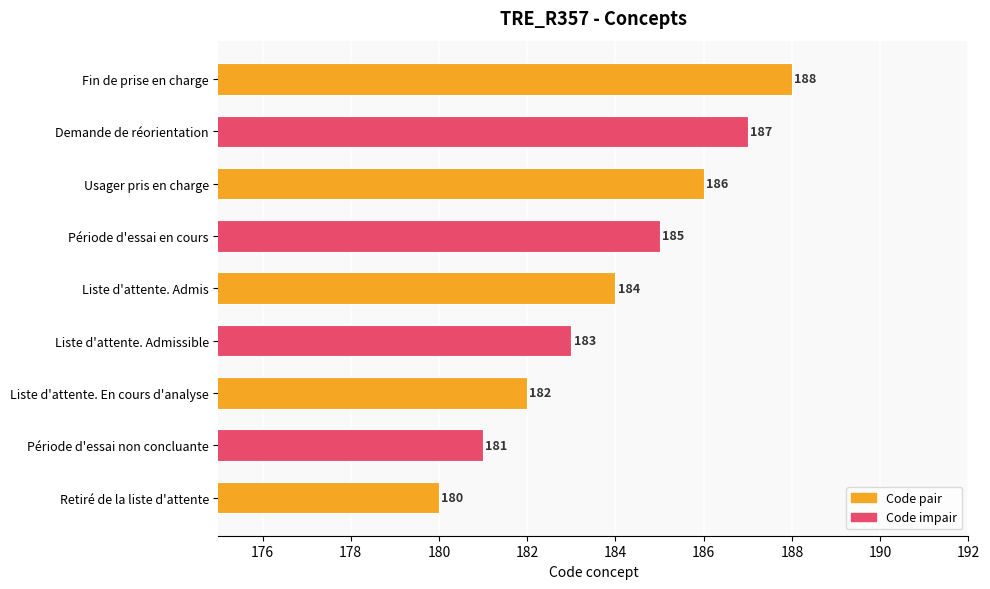

Rank the categories by value from lowest to highest.

Retiré de la liste d'attente, Période d'essai non concluante, Liste d'attente. En cours d'analyse, Liste d'attente. Admissible, Liste d'attente. Admis, Période d'essai en cours, Usager pris en charge, Demande de réorientation, Fin de prise en charge